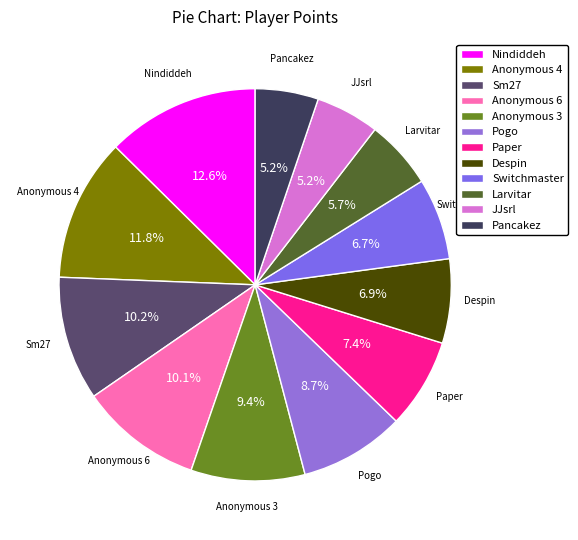

To the nearest percent, what portion does Pogo represent?

9%